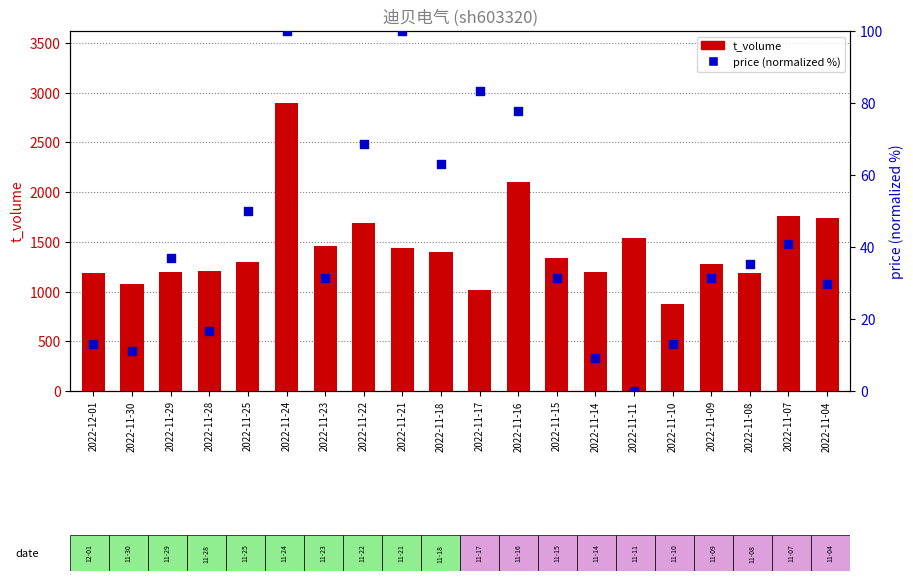

Which series has the largest Y range (max minus min)?

t_volume